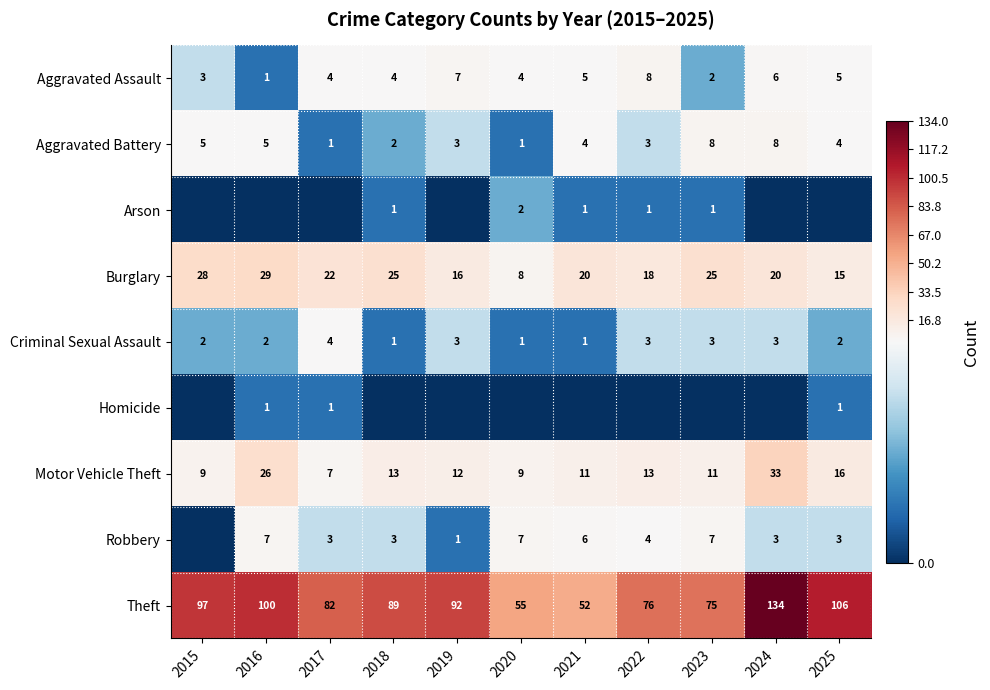

How many data points does each series have?

11